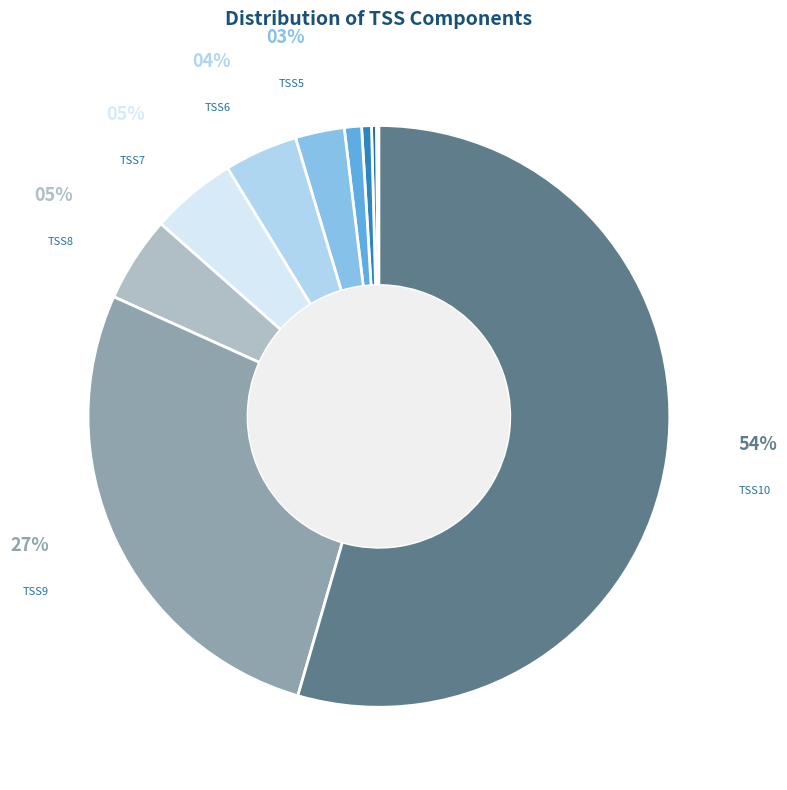

Count the number of slices in the pie.

10